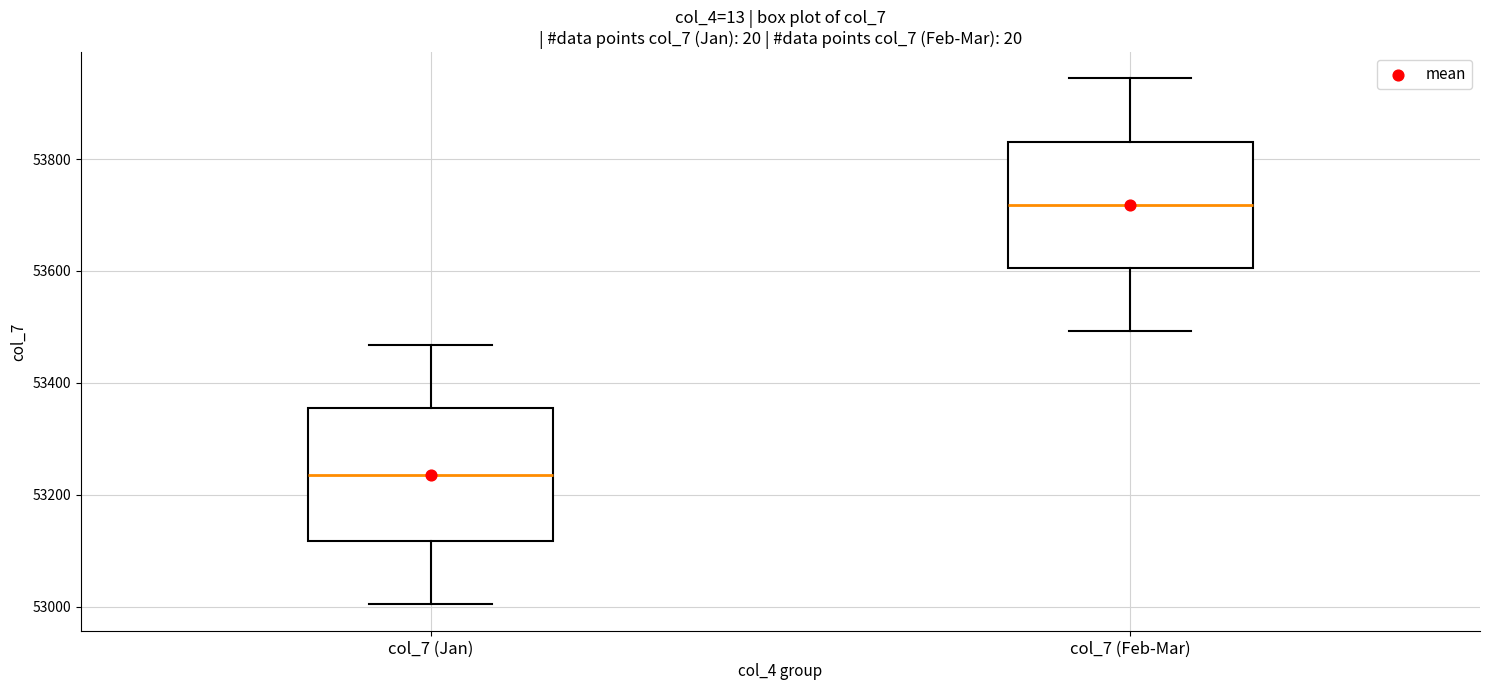

Where is the upper edge of the box for col_7 (Jan) on the y-axis? The values are not printed on the chart, so give them approximately, as read against the axis.

53360